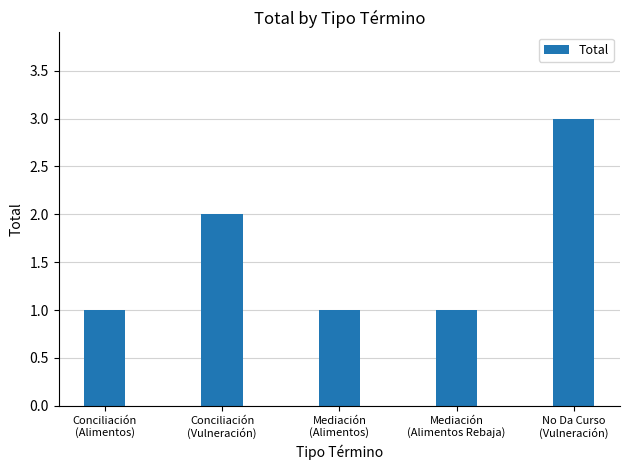

What is the maximum value shown in the chart?

3